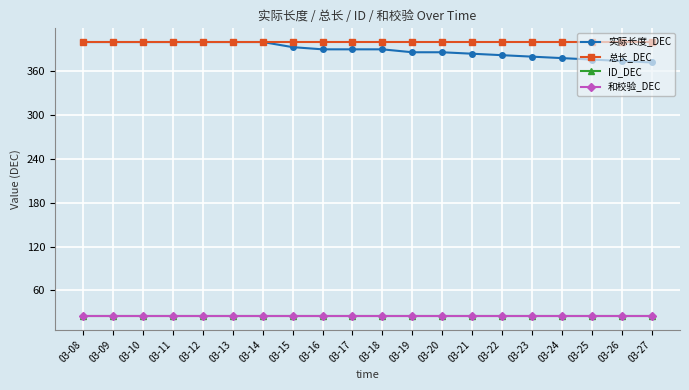

The value of 实际长度_DEC at 03-08 is 400. True or false?

True